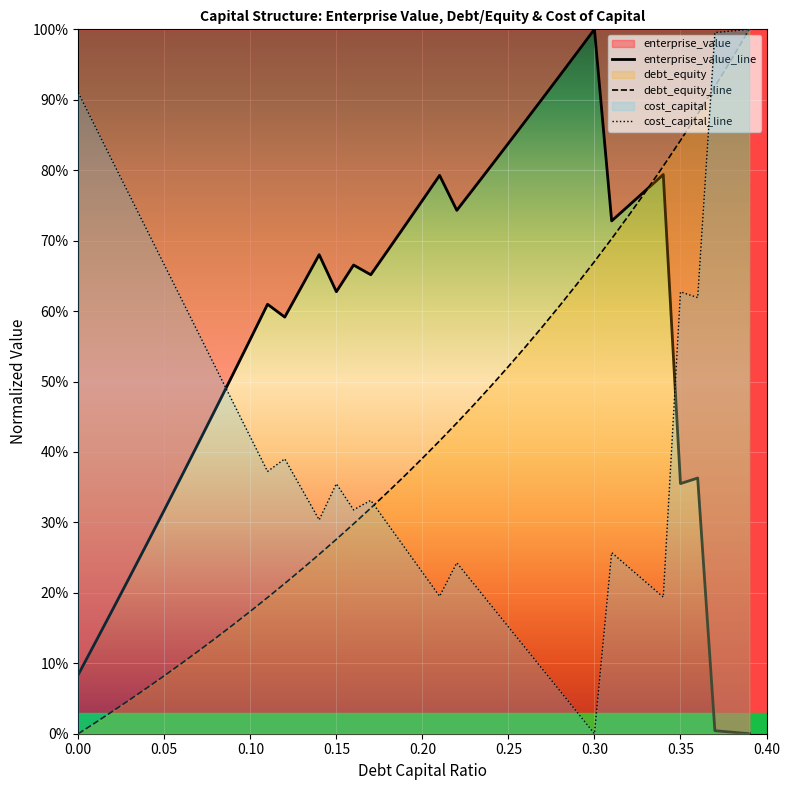

The debt_capital series shows 0.0 at 0.02. True or false?

False